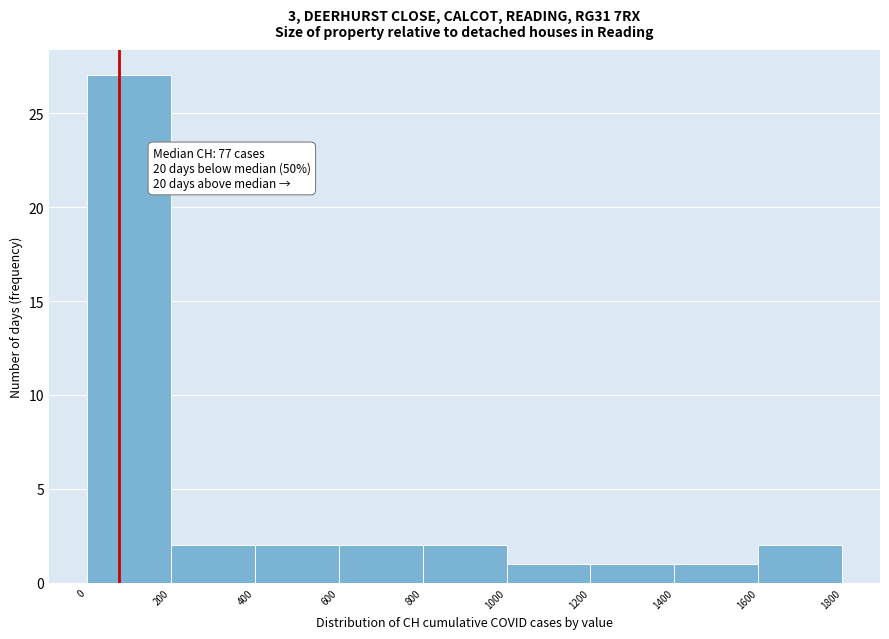

Which range on the x-axis has the tallest bar?

0 to 200